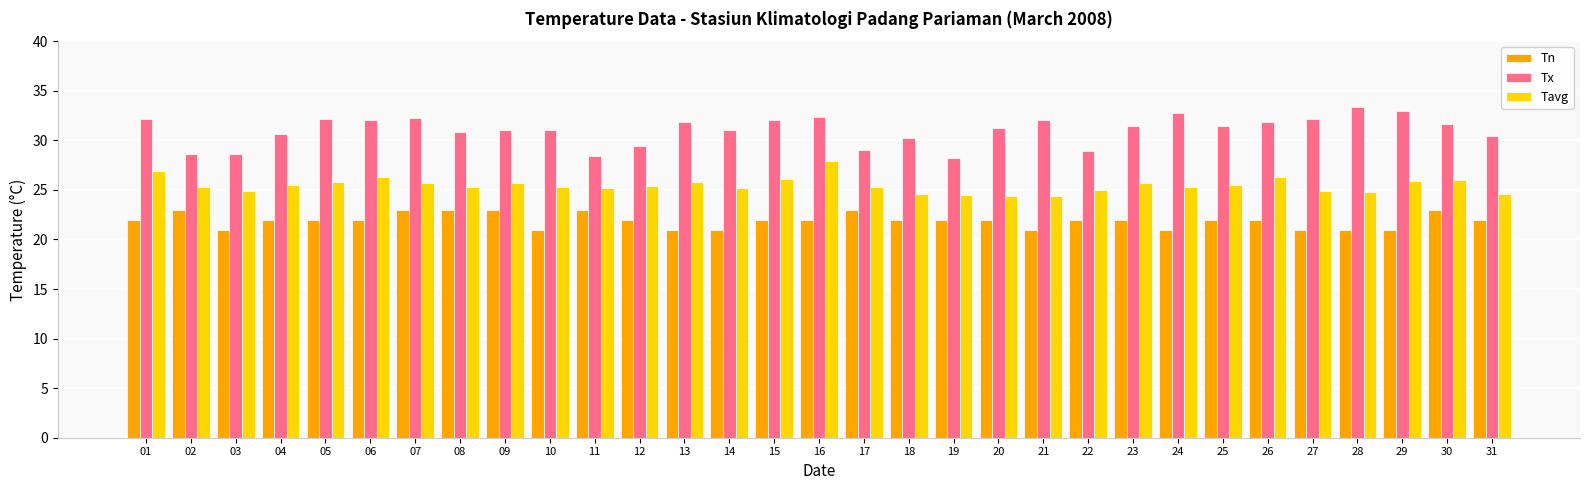

At which label does Tx reach its peak?

28